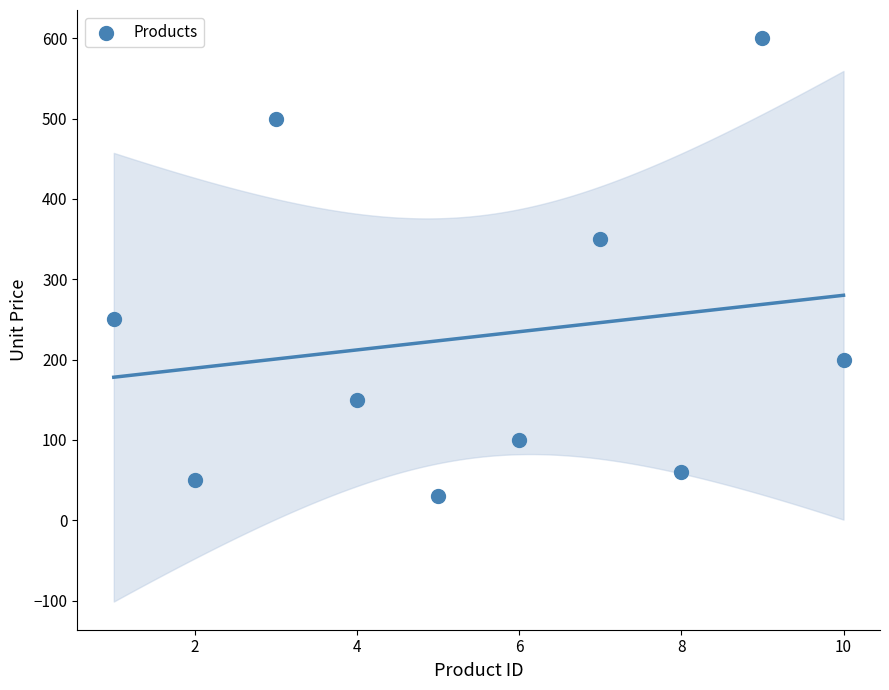

What Y value in the scatter plot is closest to 315?

350